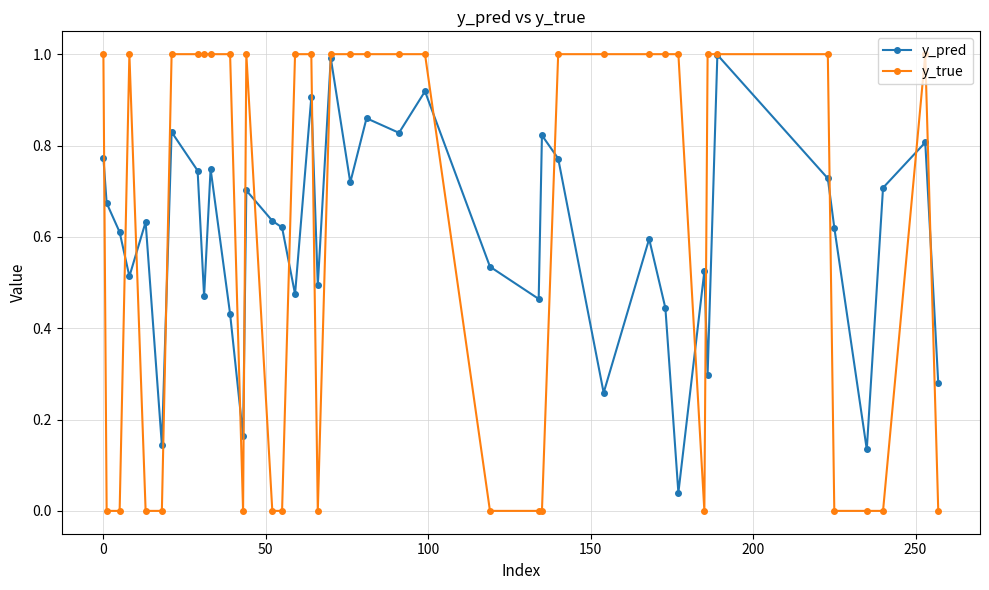

What is the value of the y_true point at the 22nd from the left?

1.0